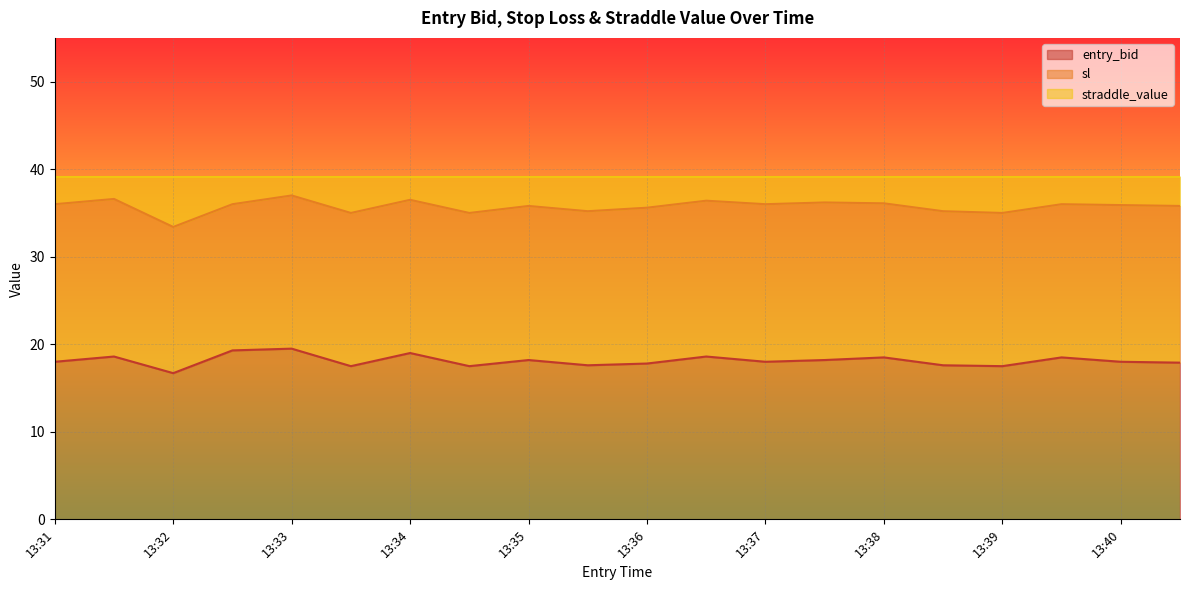

Which series changed the most between 13:32 and 13:40?

sl